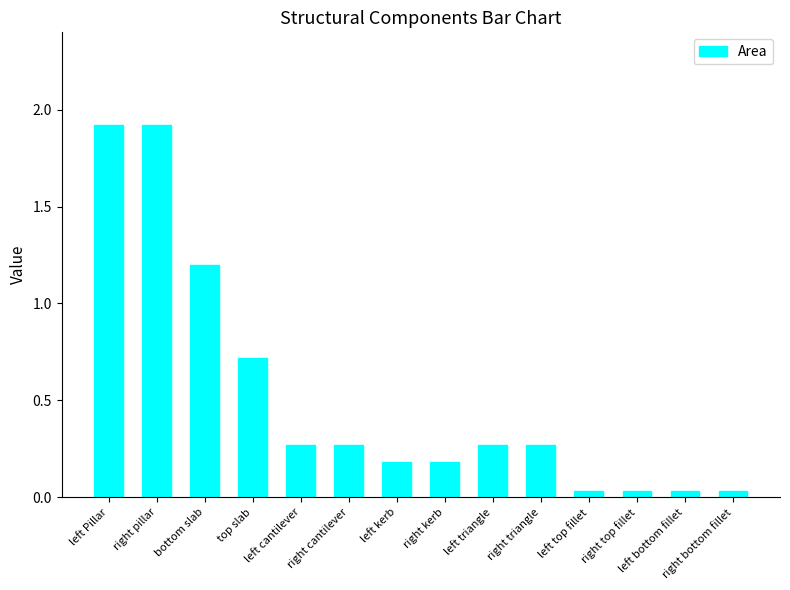

What is the label of the 1st bar from the left?

left Pillar